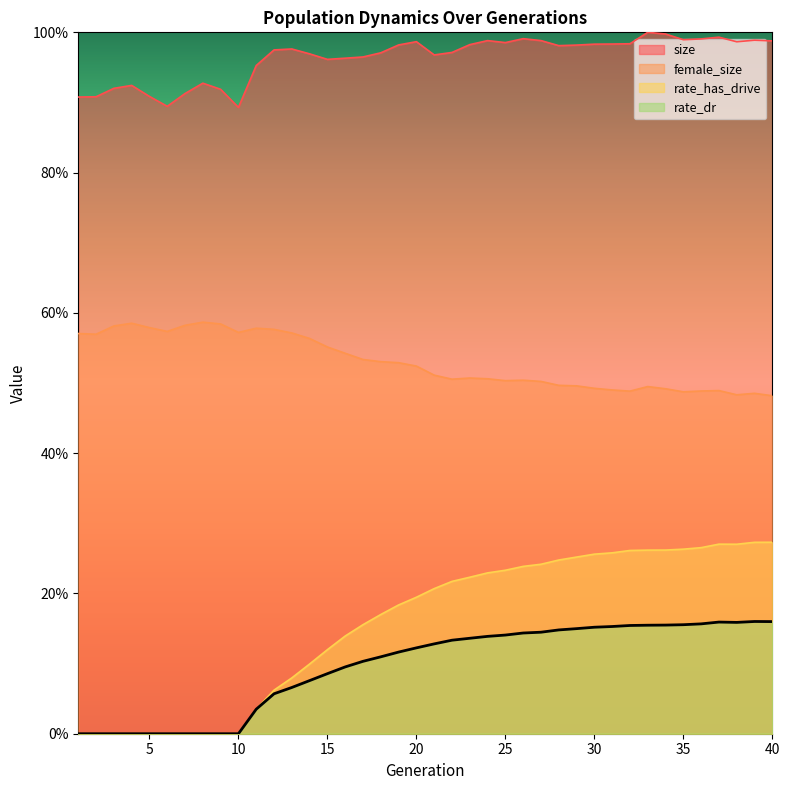

True or false: rate_dr and rate_has_drive intersect in this chart.

False